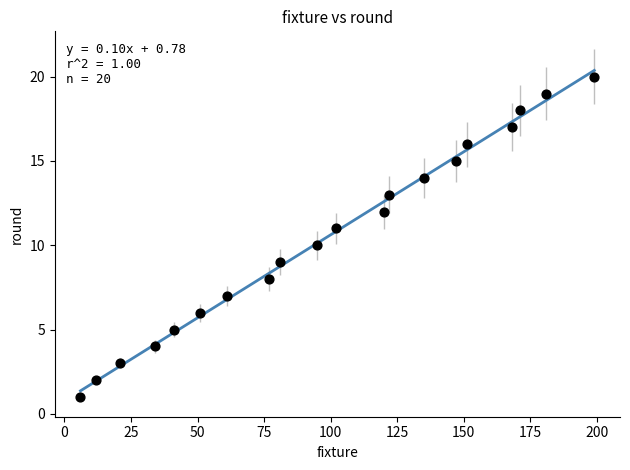

What is the range of Y values (max minus min)?

19